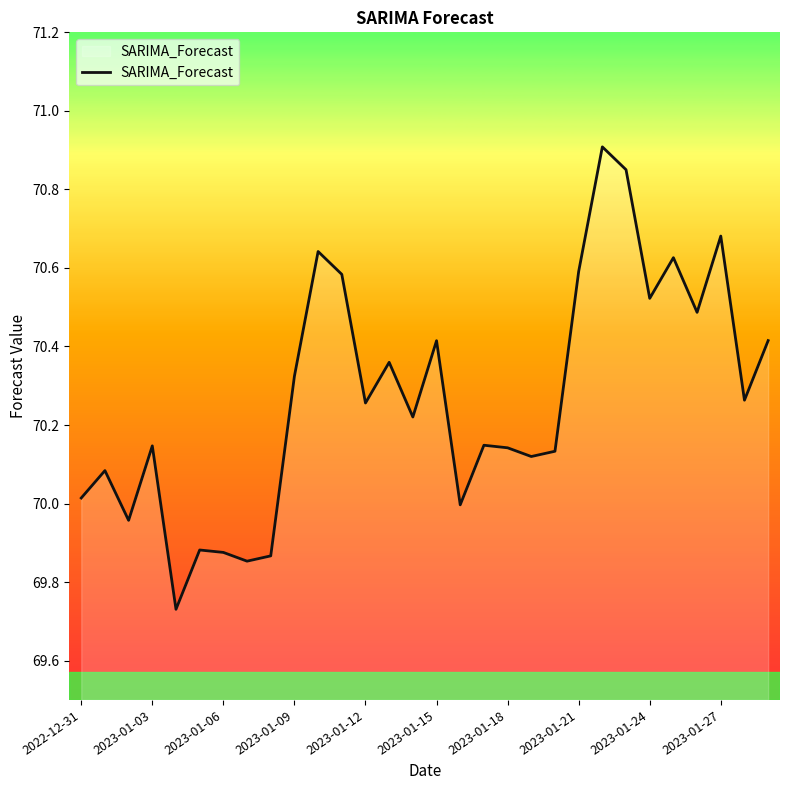

At which label is the value closest to 70?

16